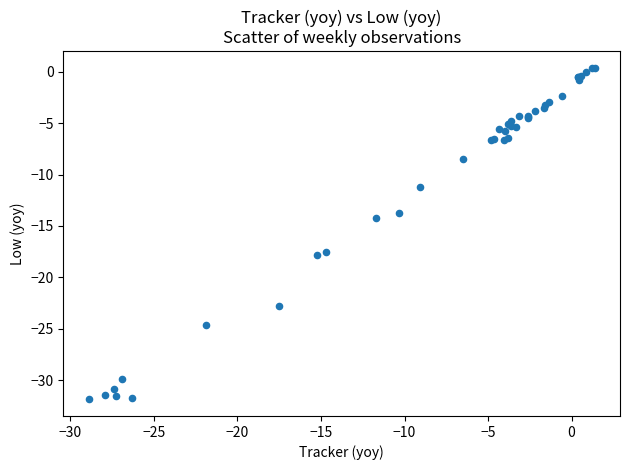

What Y value in the scatter plot is closest to -15?

-14.2